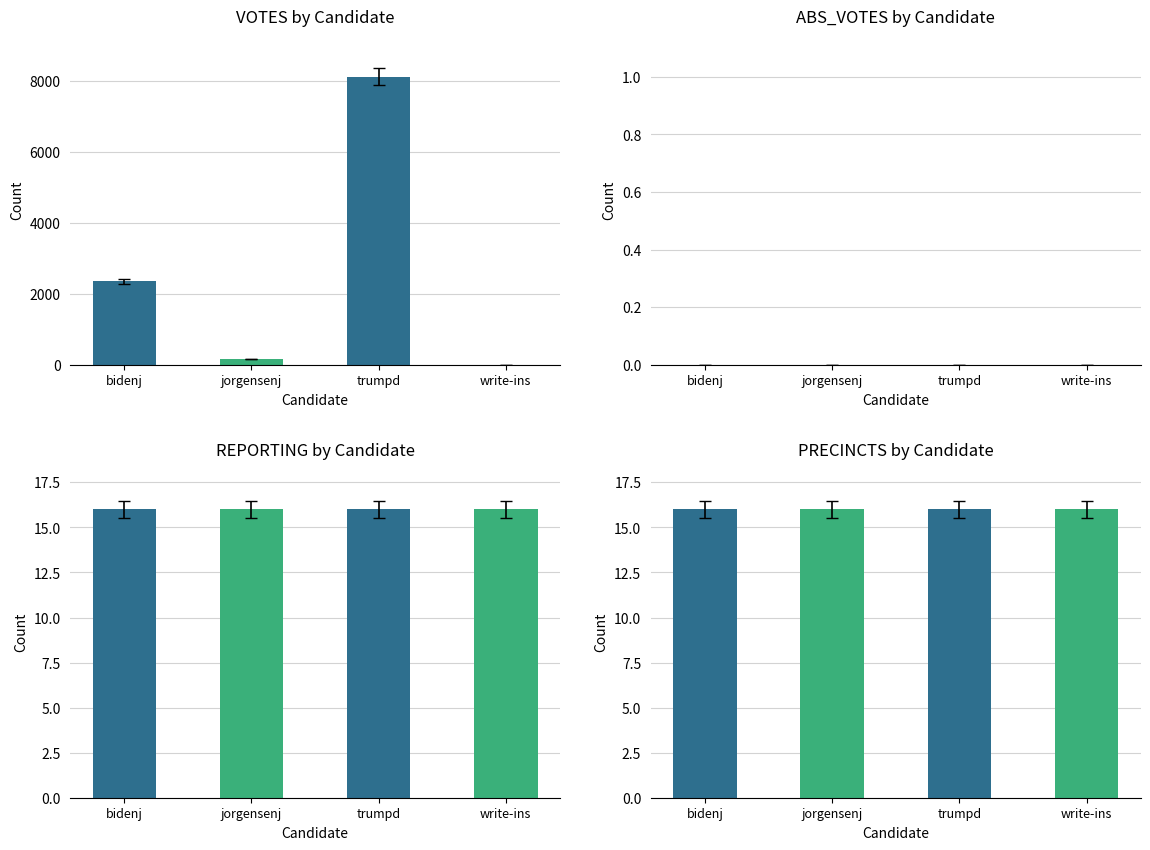

Reading left to right, what are all the values shown in this chart?

VOTES by Candidate: 2355	168	8110	0
ABS_VOTES by Candidate: 0	0	0	0
REPORTING by Candidate: 16	16	16	16
PRECINCTS by Candidate: 16	16	16	16